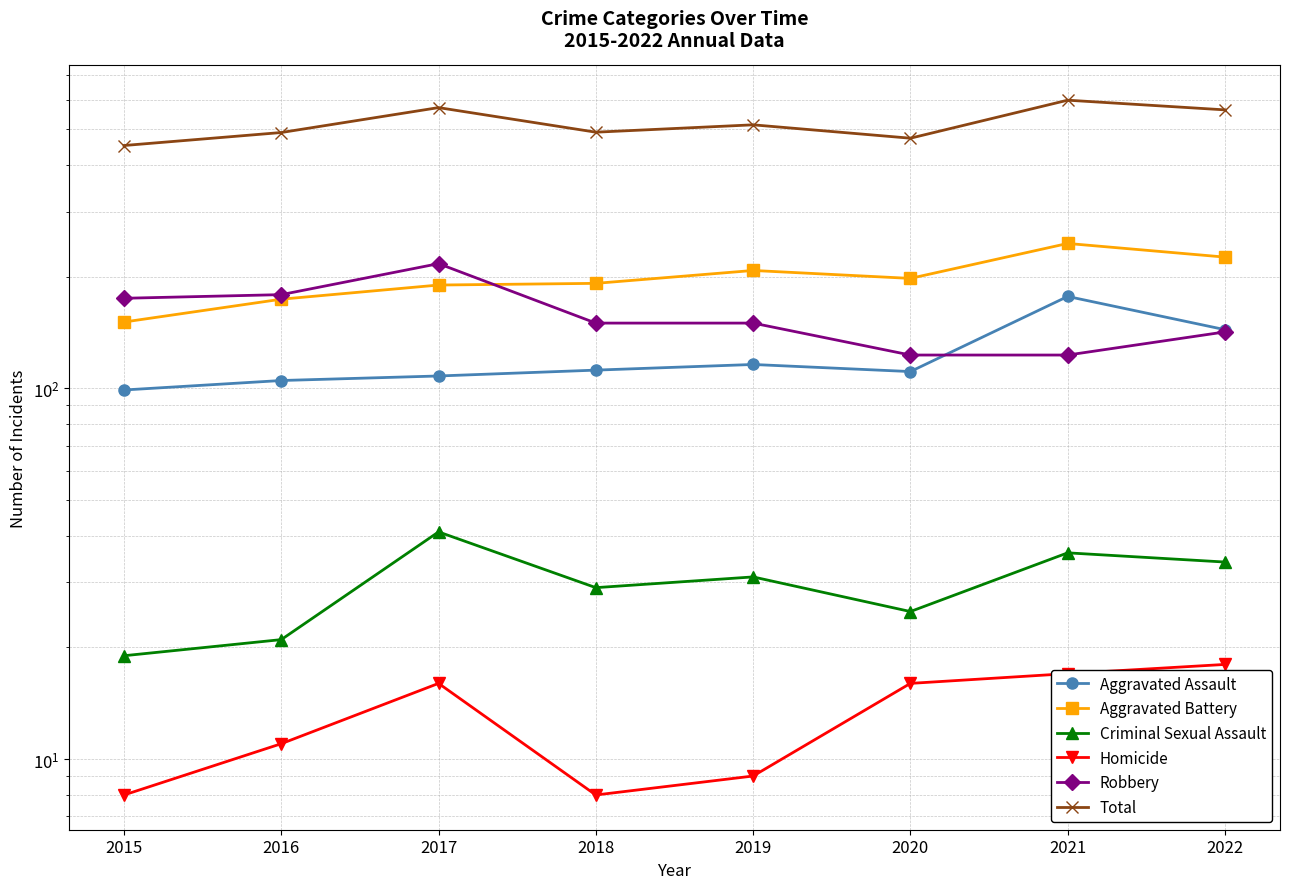

How many series are shown in this chart?

6